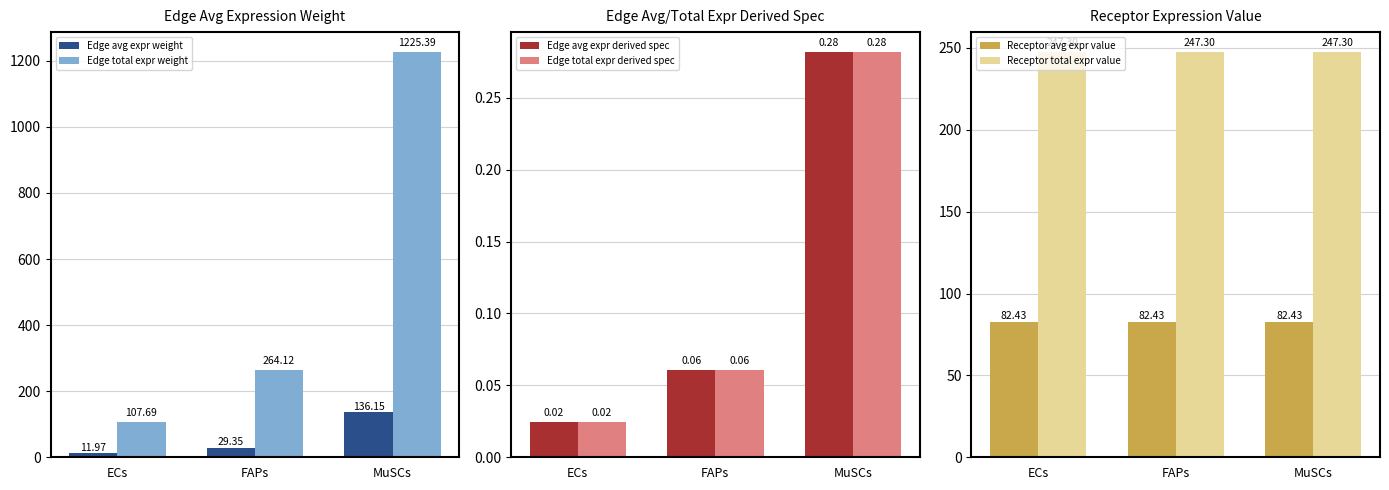

At how many categories does at least one series exceed 518?

1